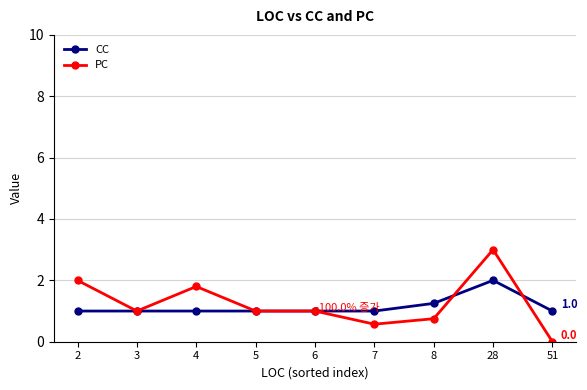

How many distinct data groups are displayed?

2